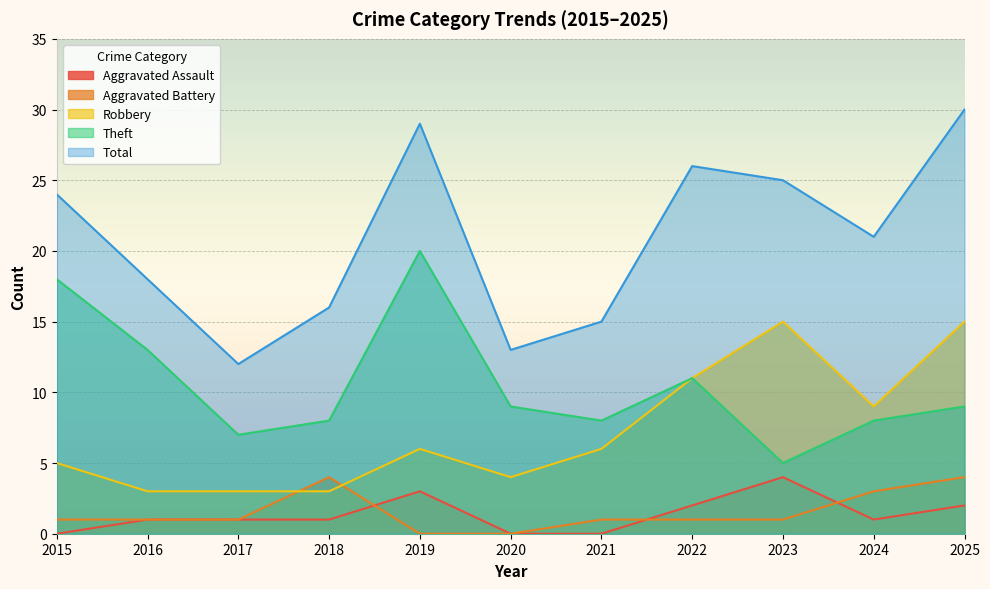

What is the value of the Aggravated Battery point at the 2nd from the left?

1